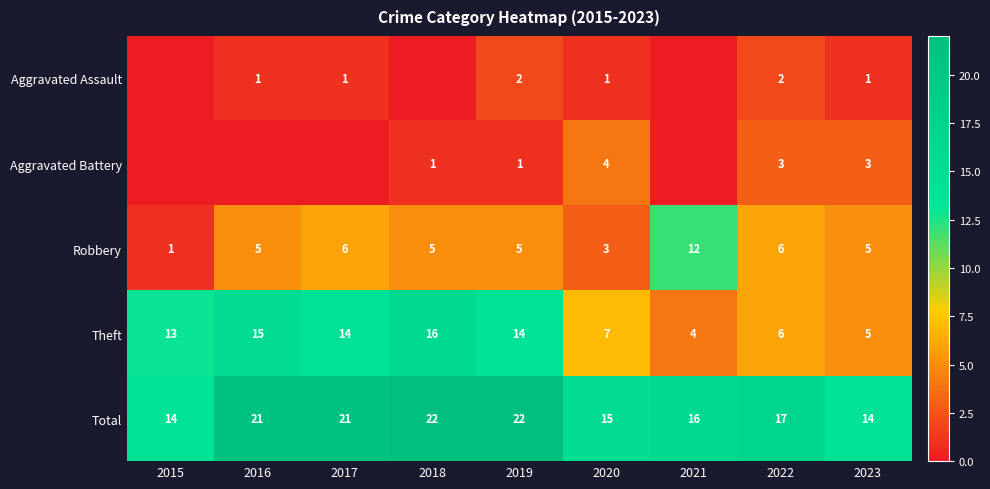

True or false: Theft has a value of 4 at 2021.

True